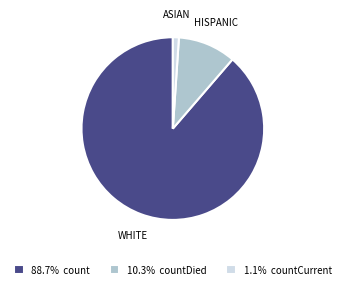

Is the sum of 88.7% count and 1.1% countCurrent greater than half?

Yes